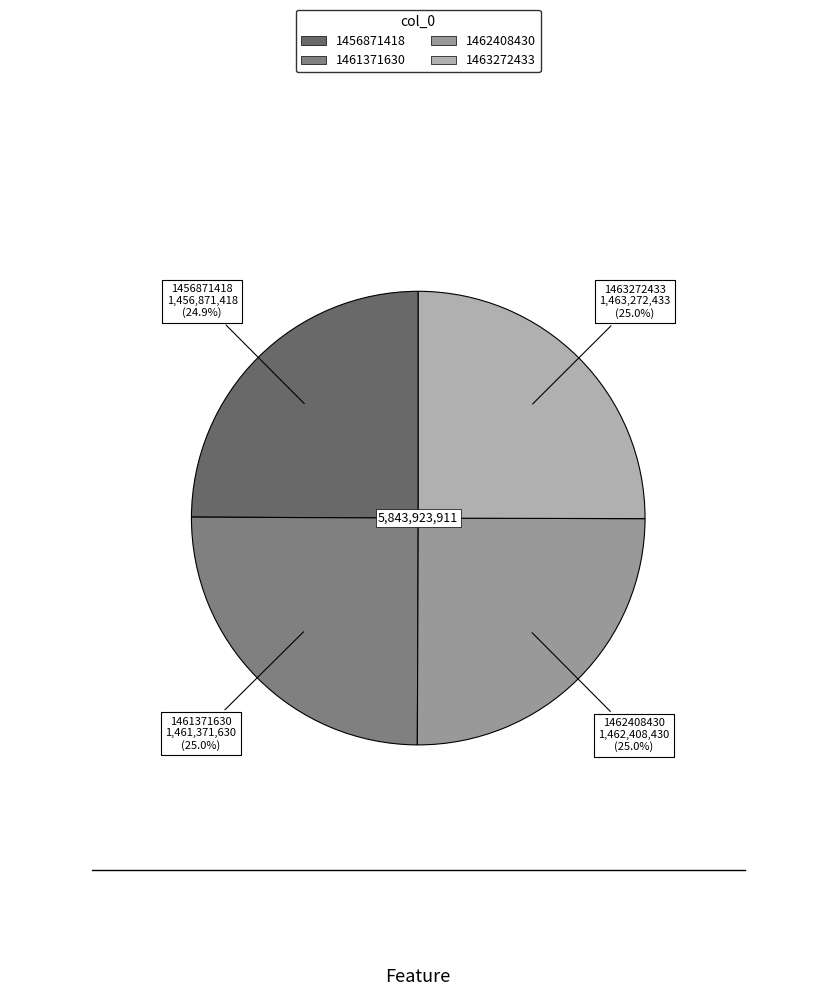

What is the ratio of the value at 1462408430 to the value at 1456871418?

1.0